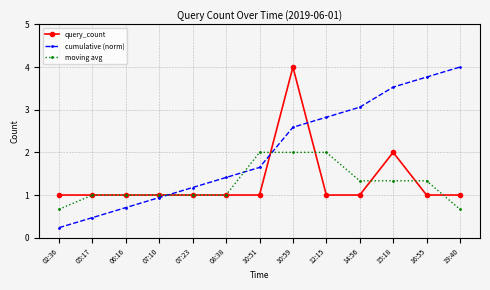

Between which two adjacent categories do cumulative (norm) and moving avg first intersect?

07:10 and 07:23